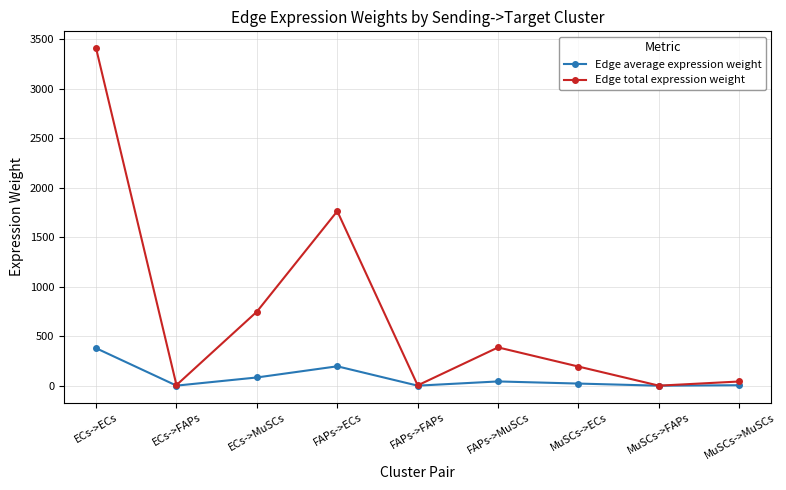

What is the label of the 8th point from the left?

MuSCs->FAPs